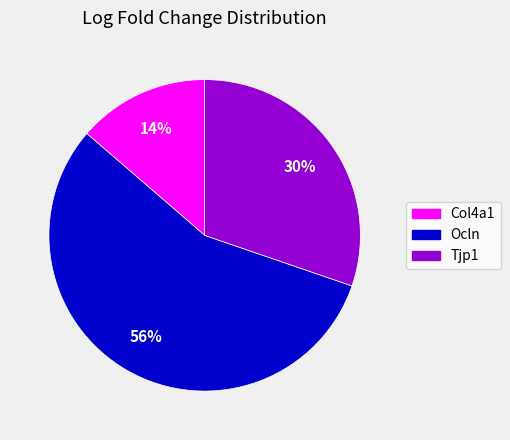

Between Ocln and Col4a1, which is larger?

Ocln